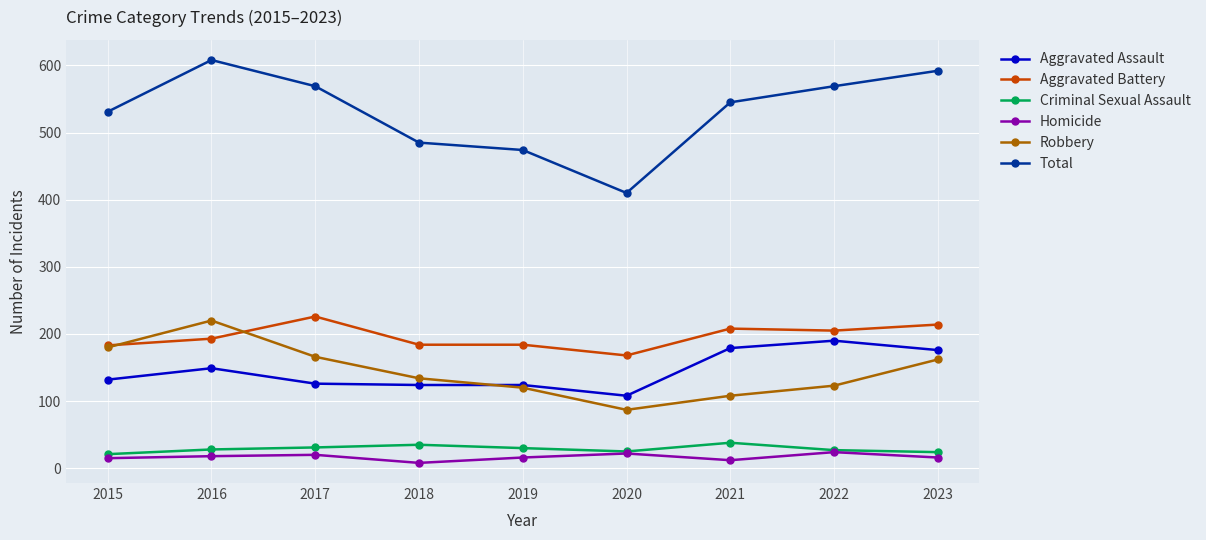

How many data points in Aggravated Battery are less than 193?

4